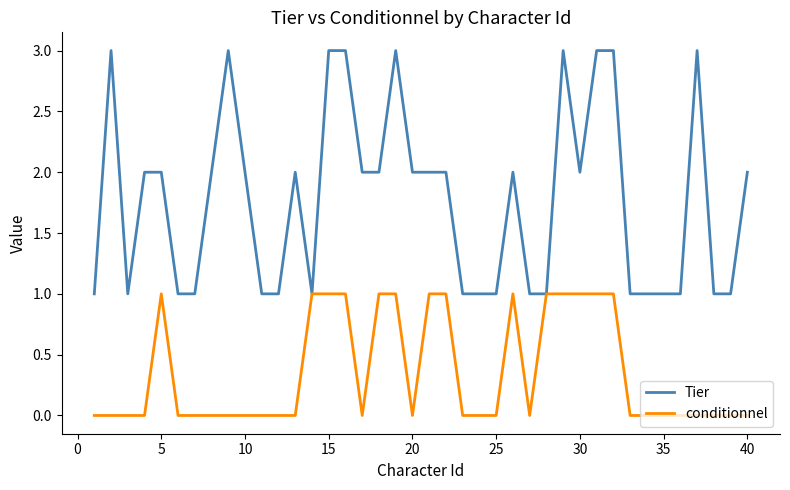

Which series has the largest total across all categories?

Tier